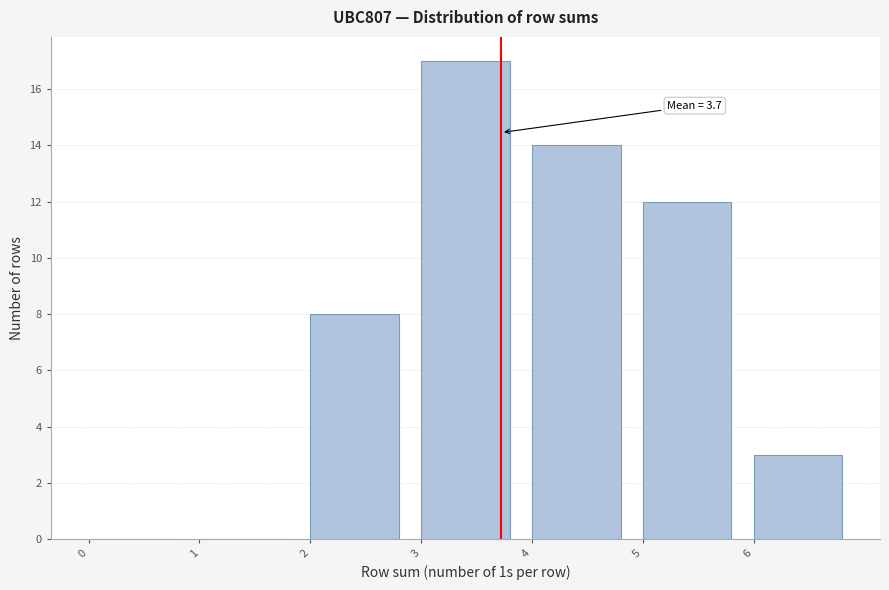

Over which range of the x-axis is the bar tallest?

3 to 4